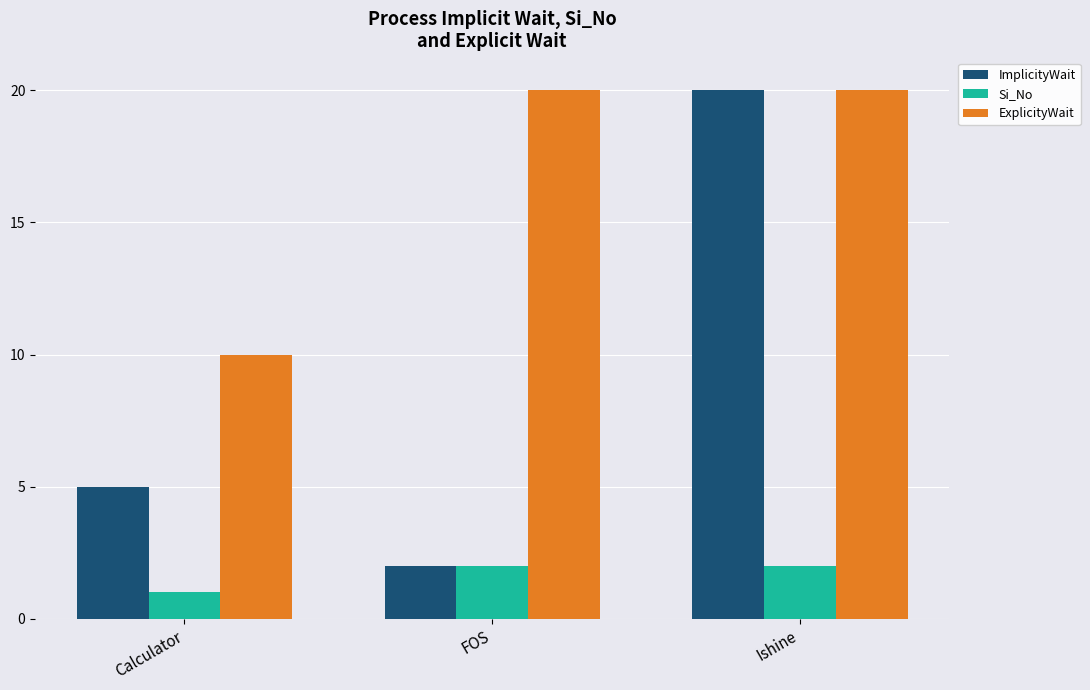

Rank the series by their average value, from highest to lowest.

ExplicityWait, ImplicityWait, Si_No